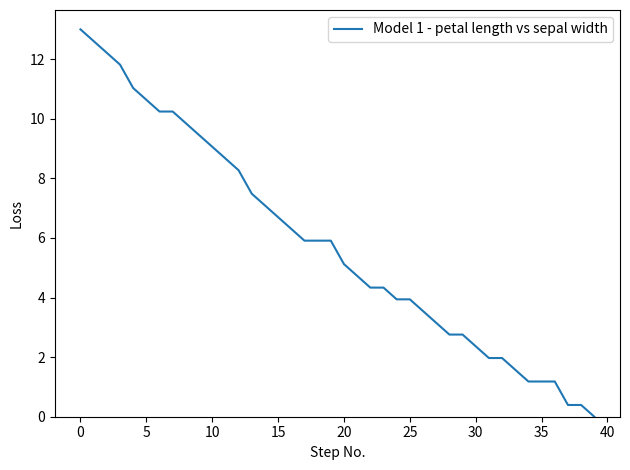

What is the difference between the maximum and minimum values?

13.0